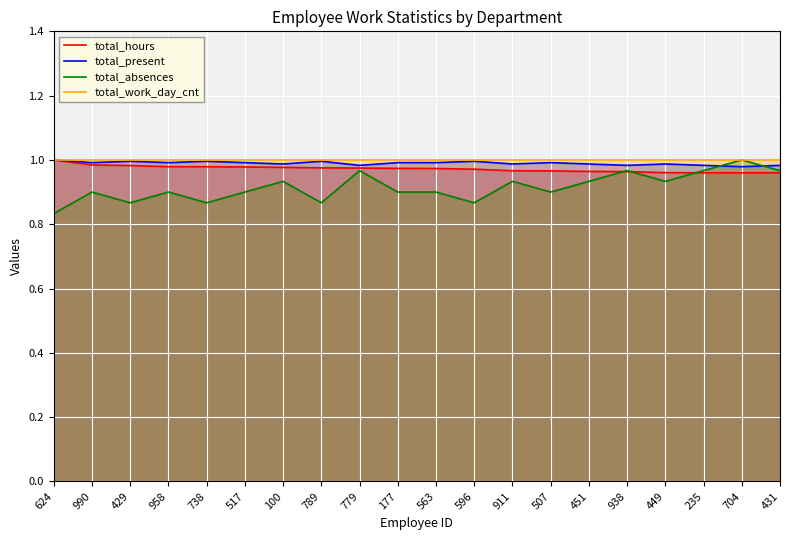

In total_present, how many points are lower than both neighbors (excluding endpoints)?

7